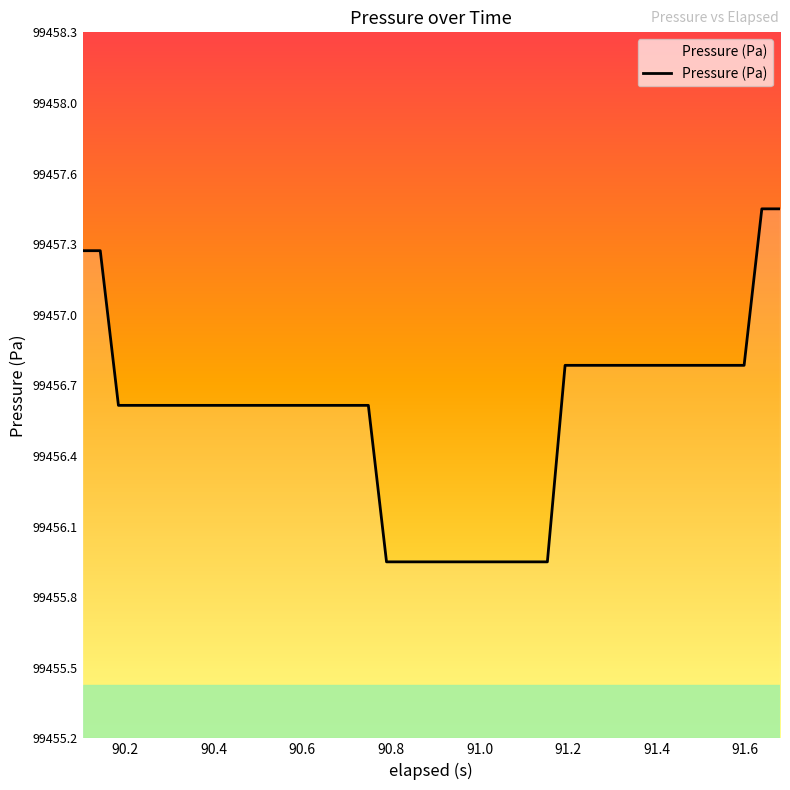

What is the difference between the maximum and second lowest values?

1.5